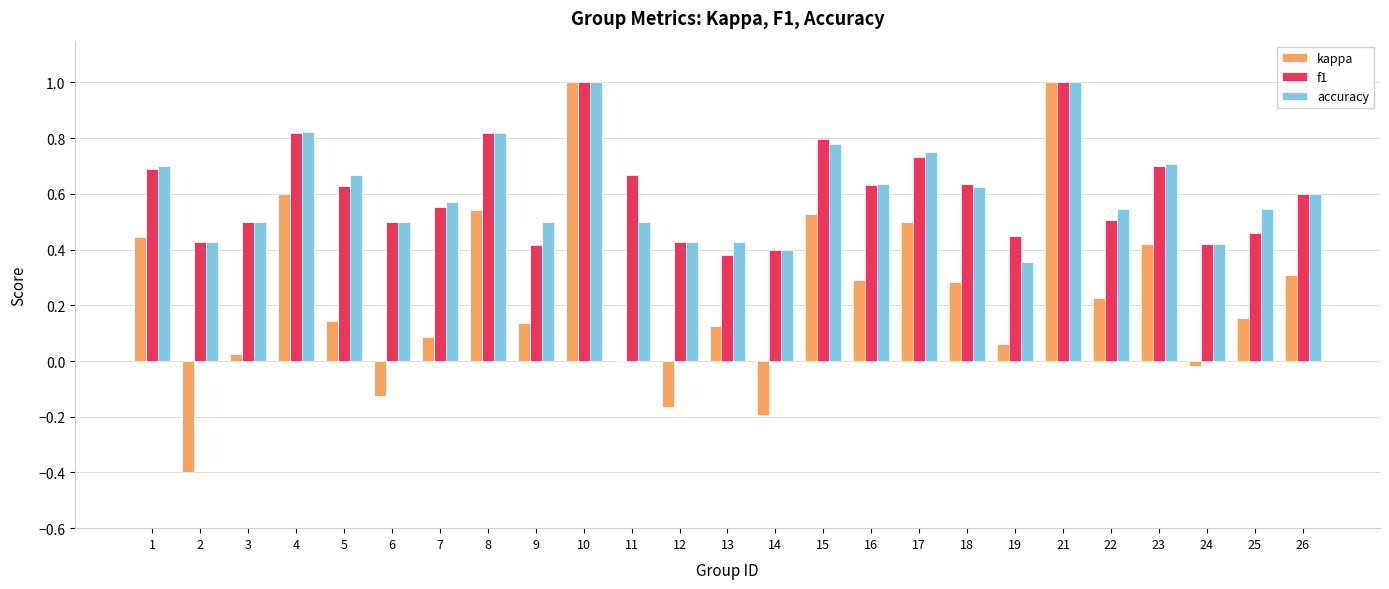

What are all the series names shown in the legend?

kappa, f1, accuracy